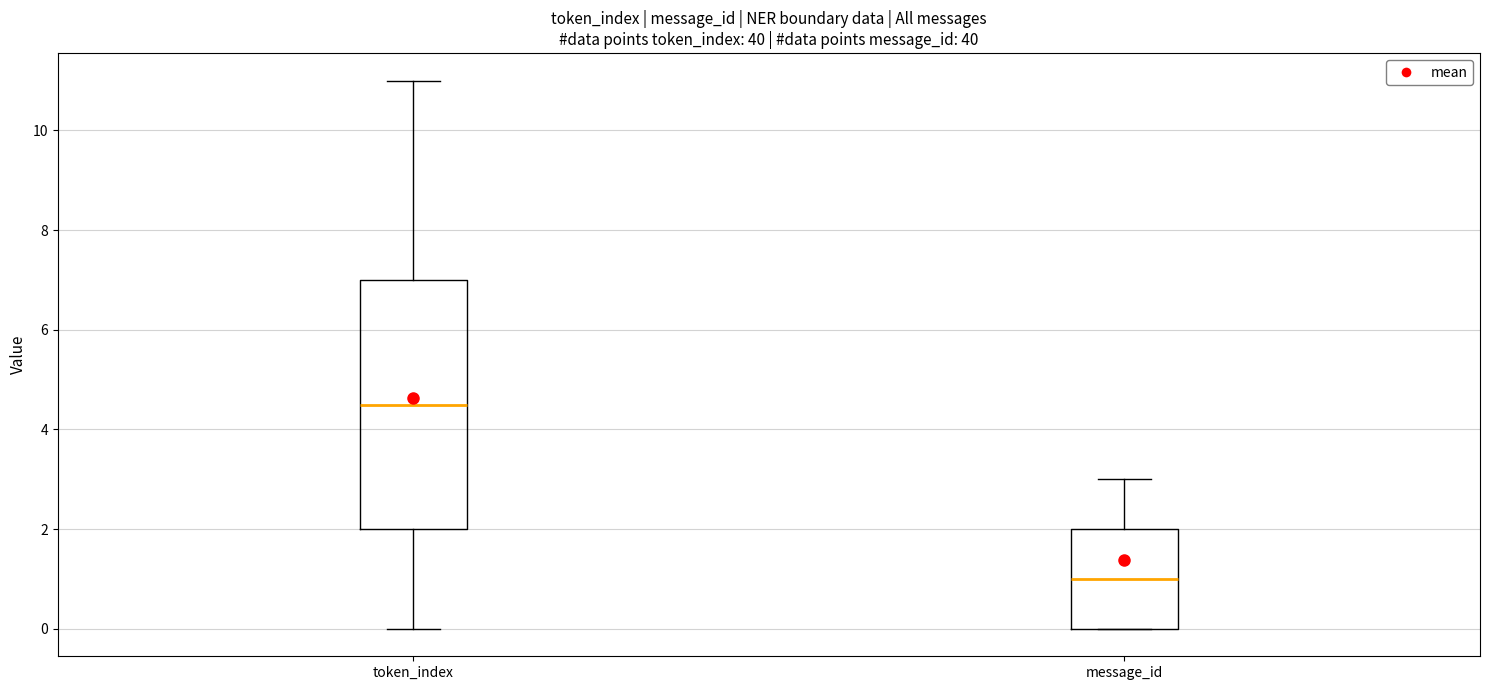

Where is the lower edge of the box for token_index on the y-axis? The values are not printed on the chart, so give them approximately, as read against the axis.

2.0